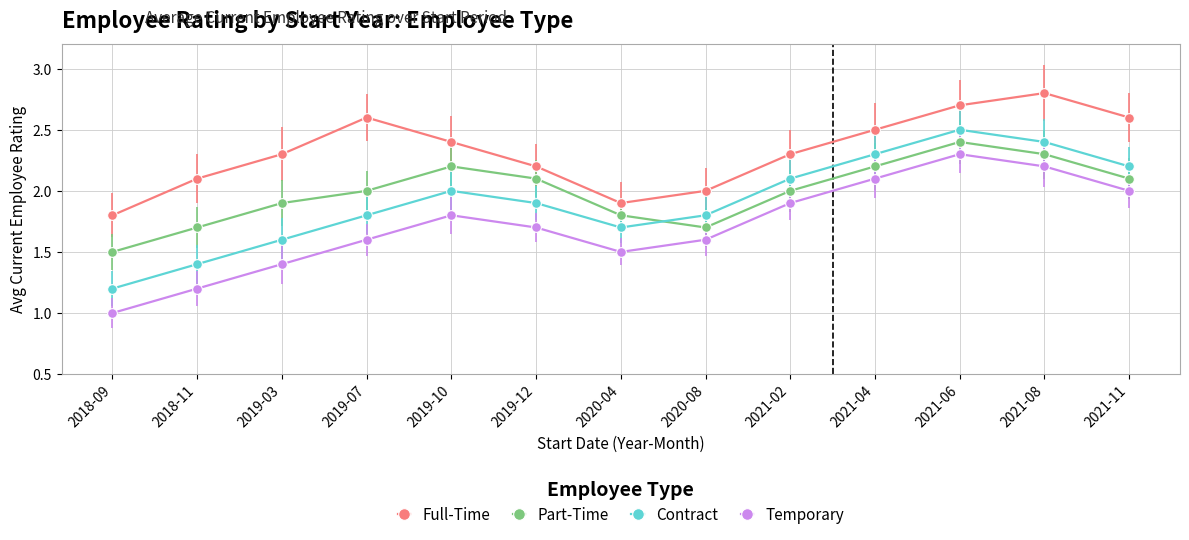

What is the difference between the maximum and second lowest values in the Contract series?

1.1